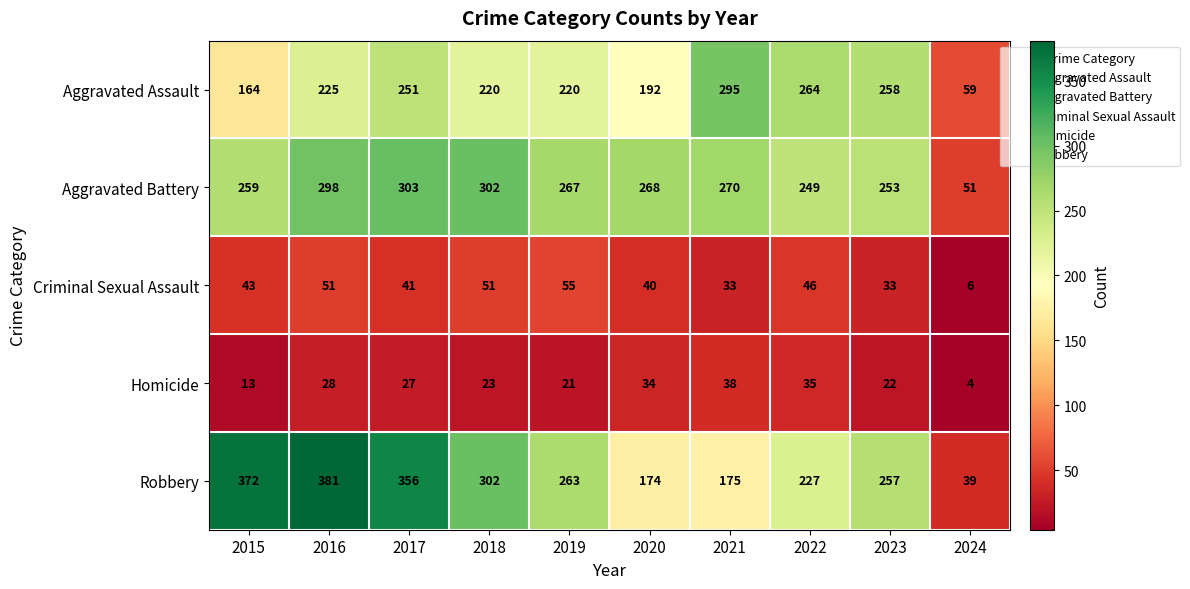

Which series has the largest range (max minus min)?

Robbery